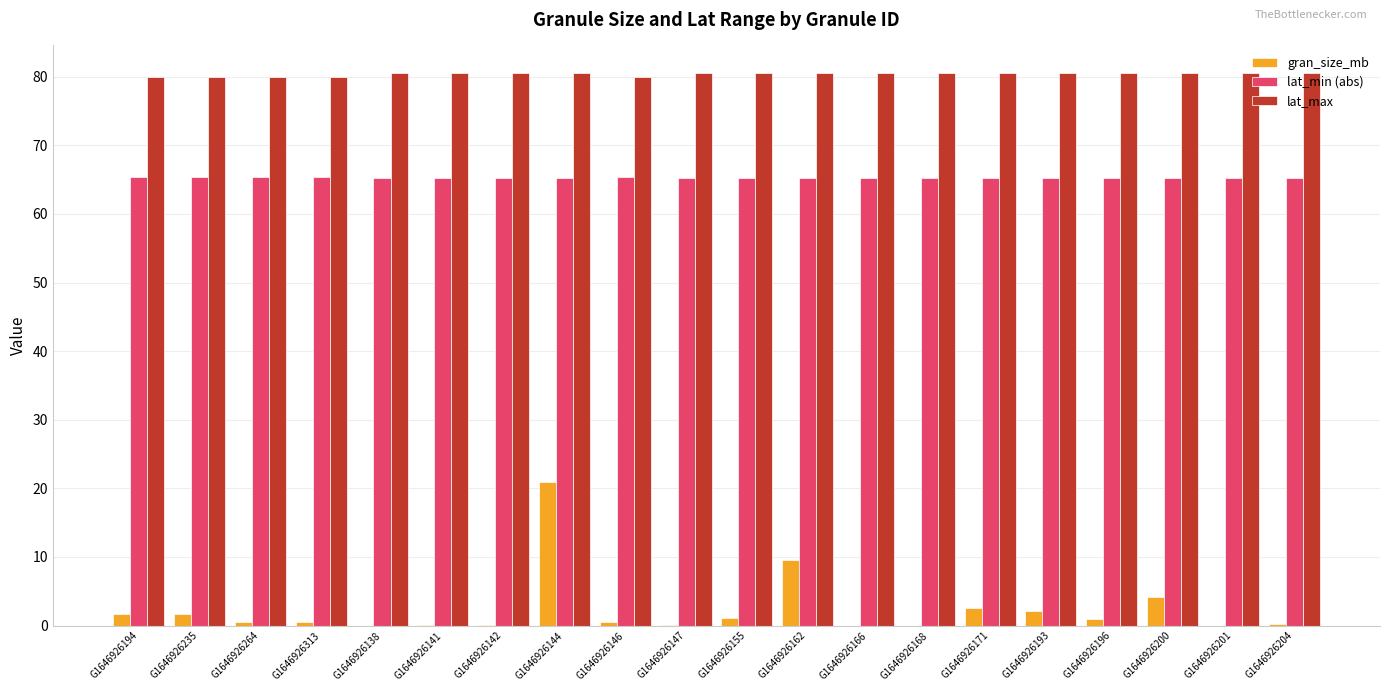

What is the sum of all lat_max values?

1607.9